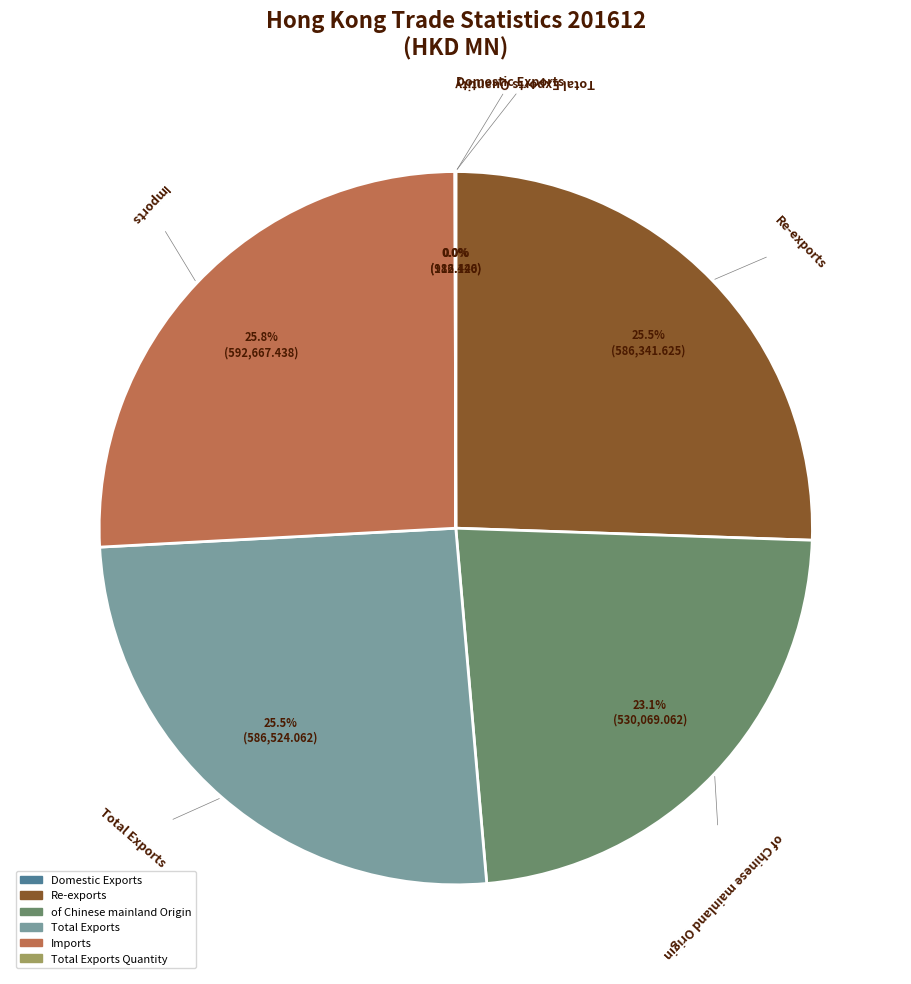

What percentage is NOT represented by Imports?

74.2%